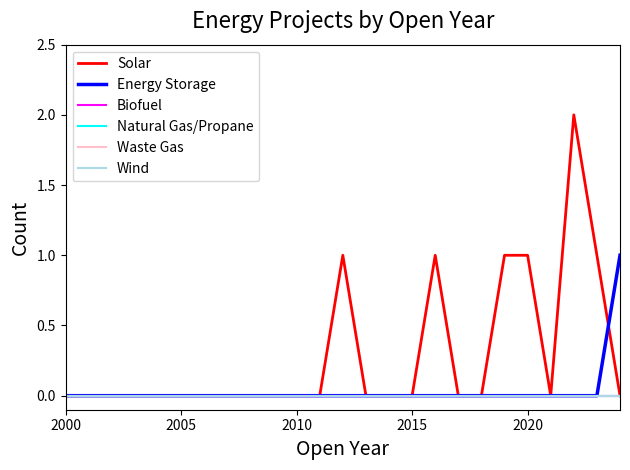

True or false: Biofuel and Wind intersect in this chart.

False